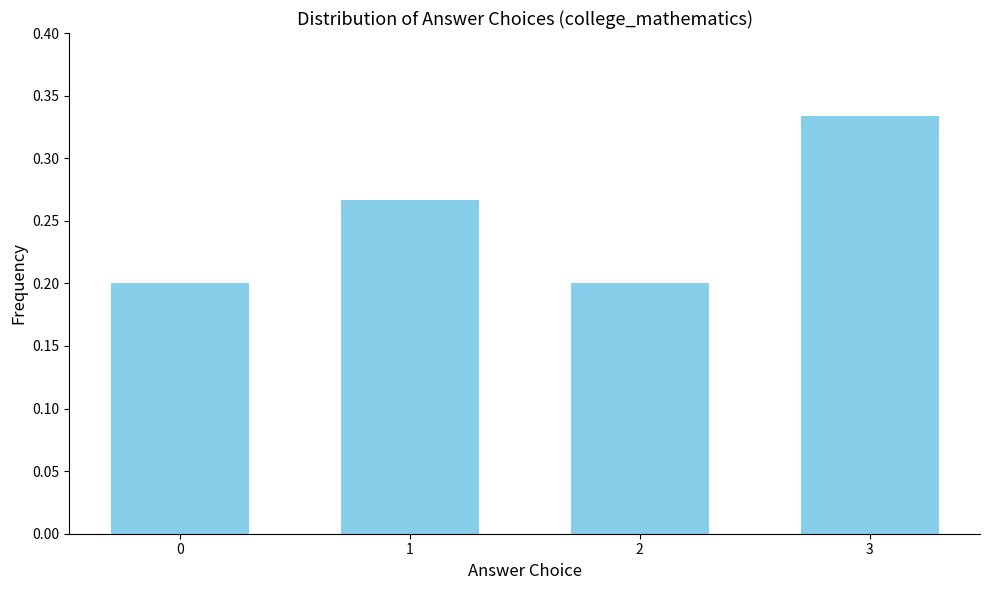

The chart shows a value of 0.3 at 2. True or false?

False